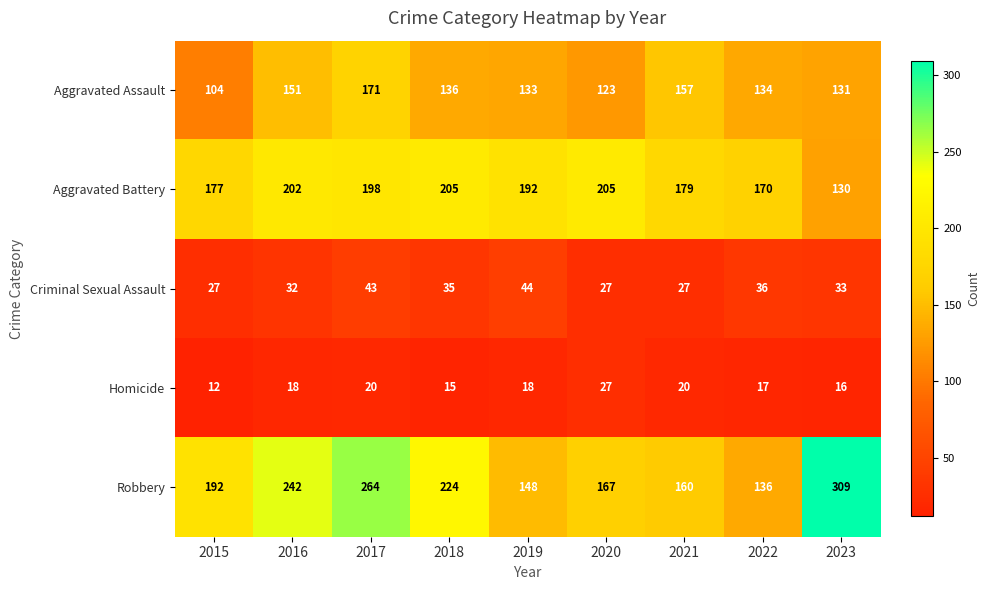

What is the approximate value of Robbery at 2022, to the nearest 10?

140